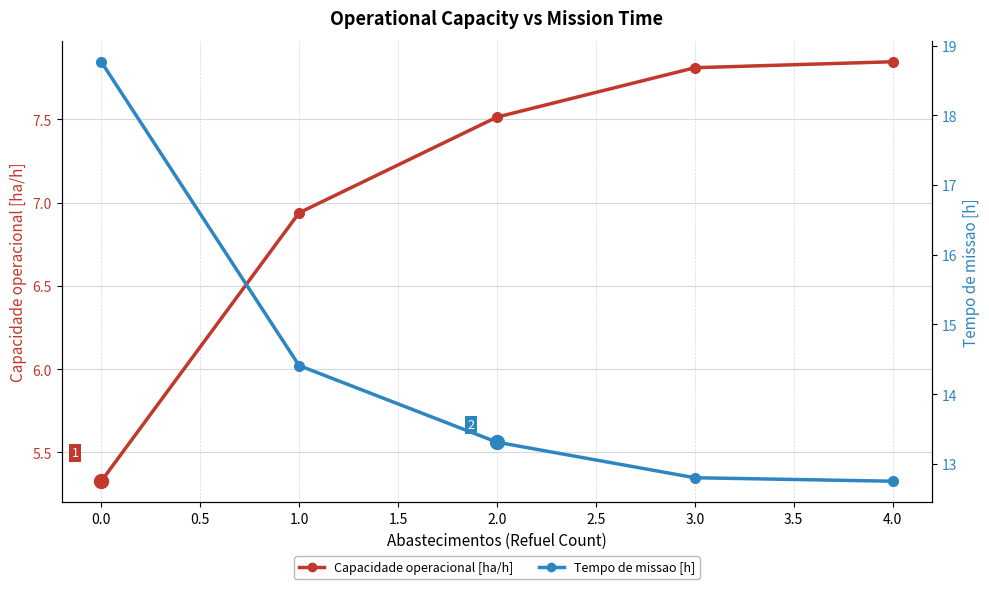

What are all the series names shown in the legend?

Capacidade operacional [ha/h], Tempo de missao [h]